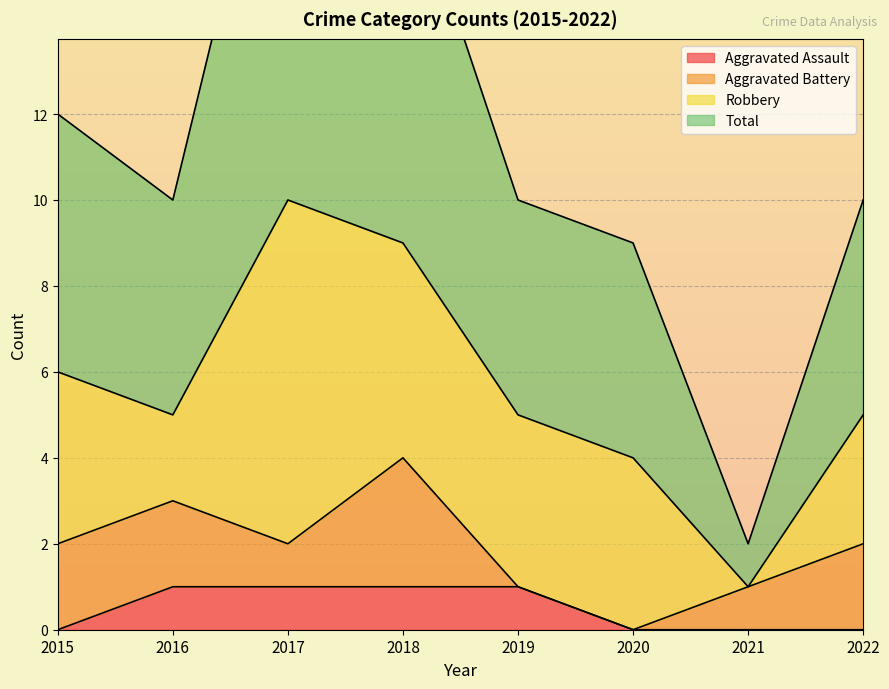

How many values in the Total series are below 10?

2